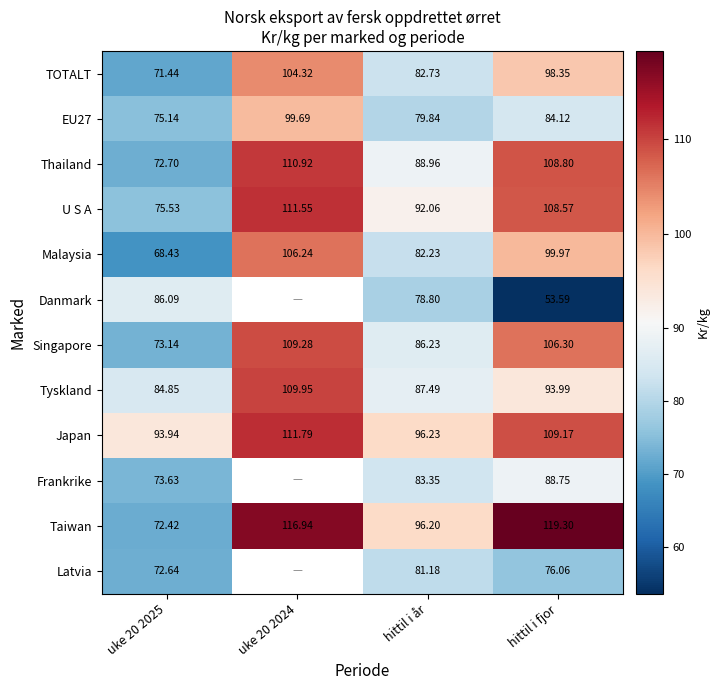

Rank the categories by EU27 value from highest to lowest.

uke 20 2024, hittil i fjor, hittil i år, uke 20 2025